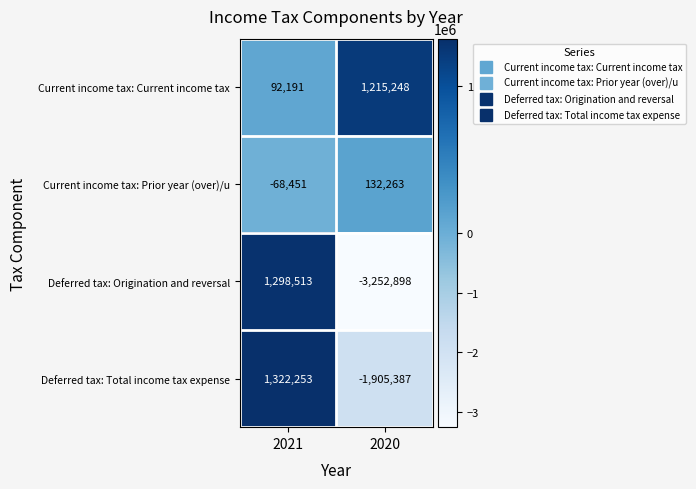

List the series in order of their peak value, highest first.

Deferred tax: Total income tax expense, Deferred tax: Origination and reversal, Current income tax: Current income tax, Current income tax: Prior year (over)/u